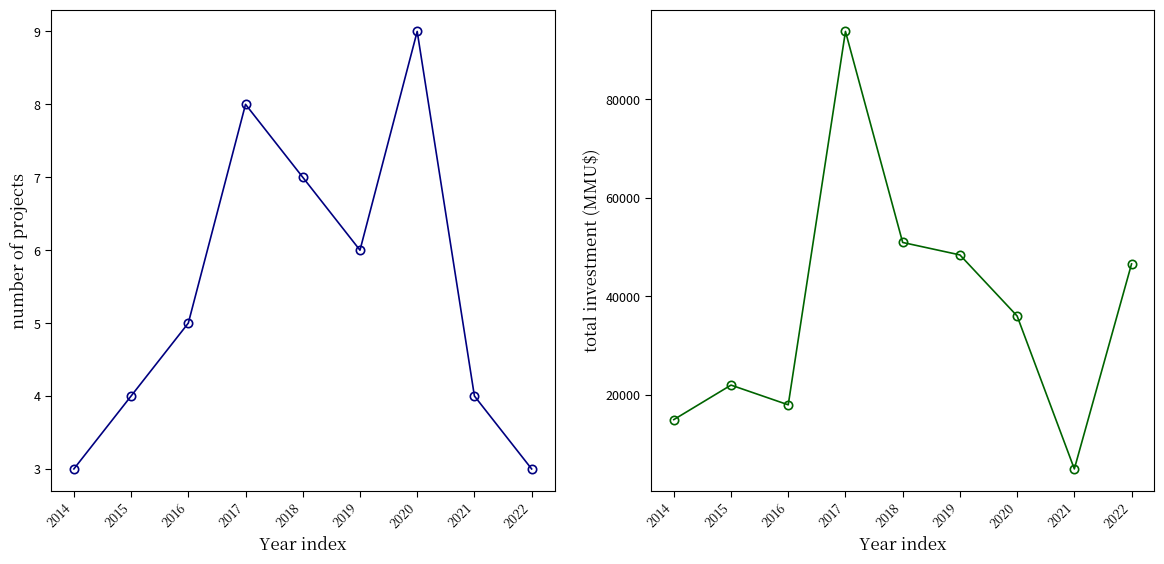

What are all the series names shown in the legend?

Count per Year, Total Investment (MMU$)